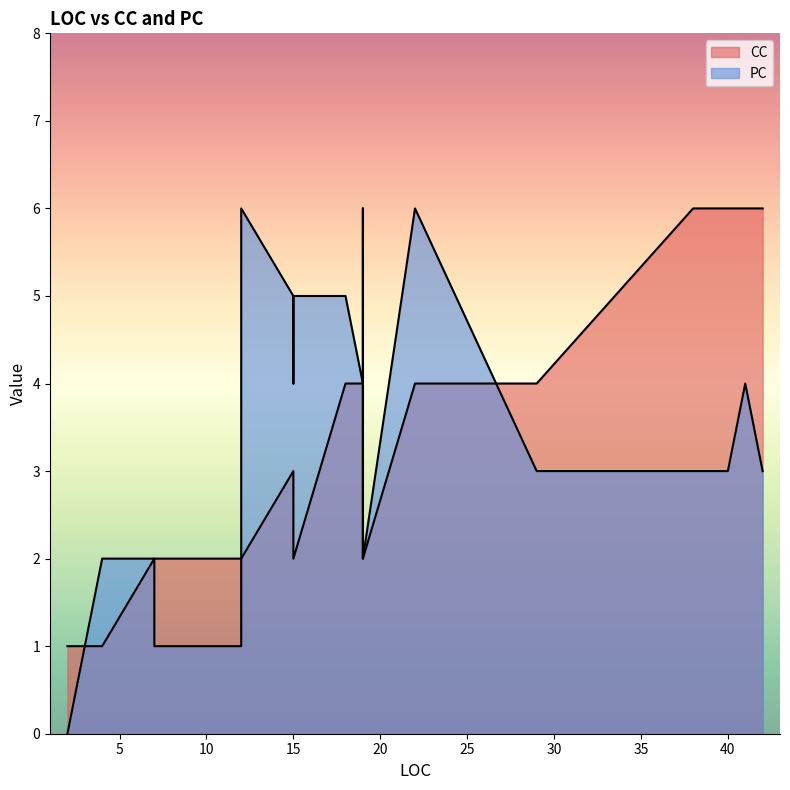

Count the number of data series in this chart.

2